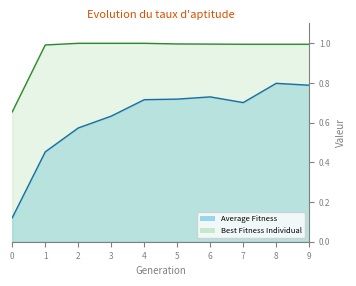

What is the value of the Average Fitness point at the 4th from the left?

0.6